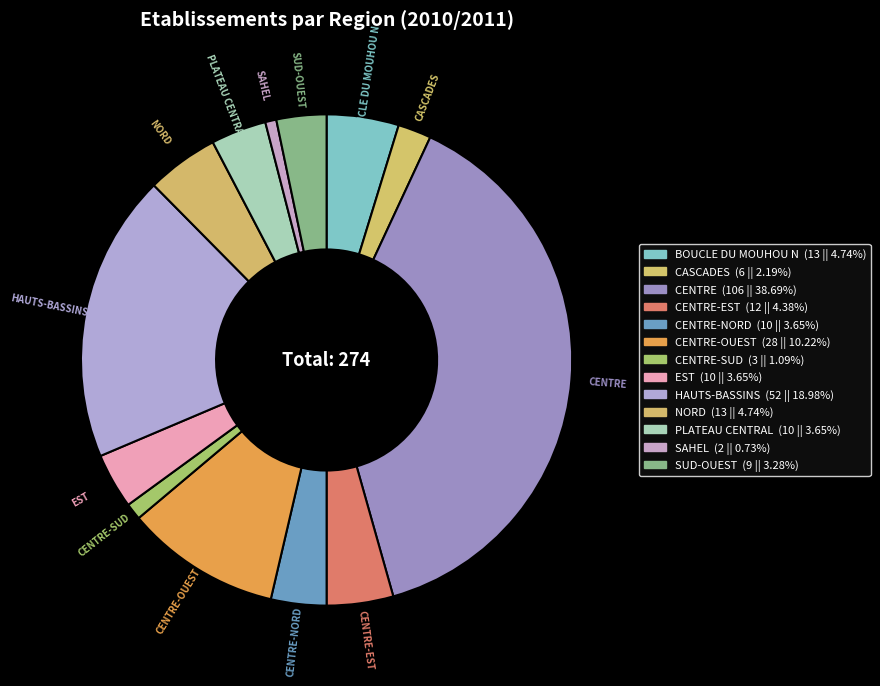

Count the number of slices in the pie.

13